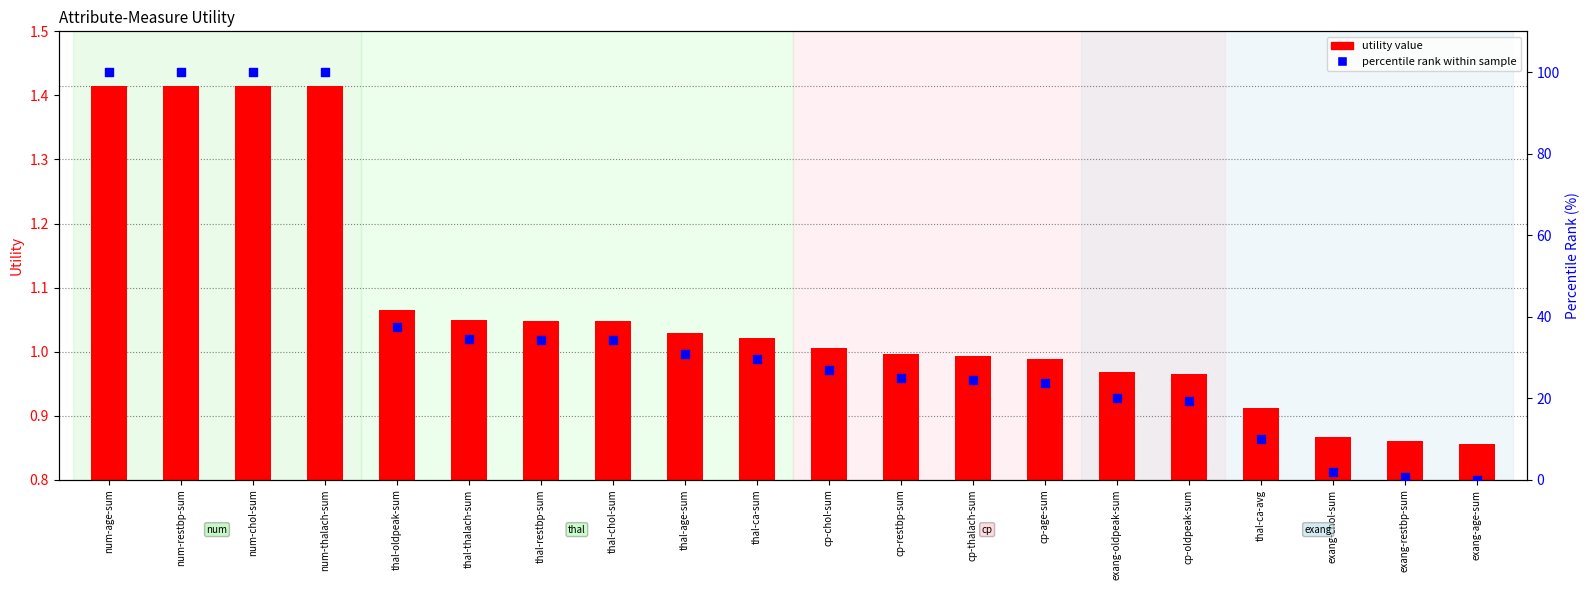

Which series contains the lowest Y value?

percentile rank within sample